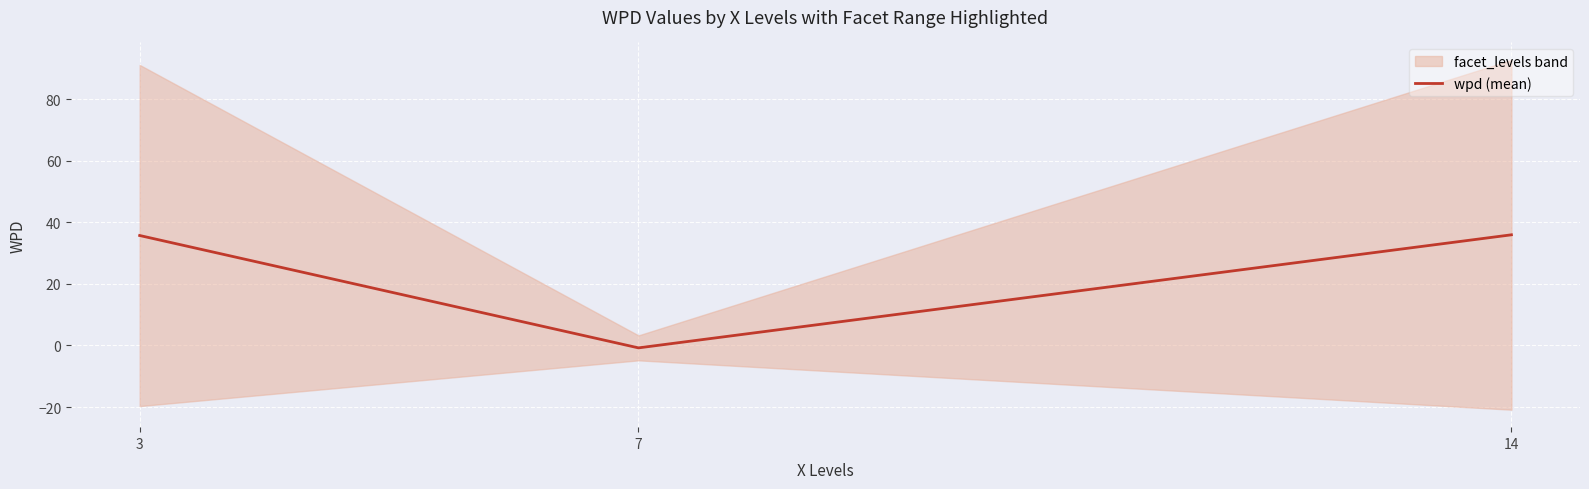

Does the chart display data point markers on the line(s)?

No